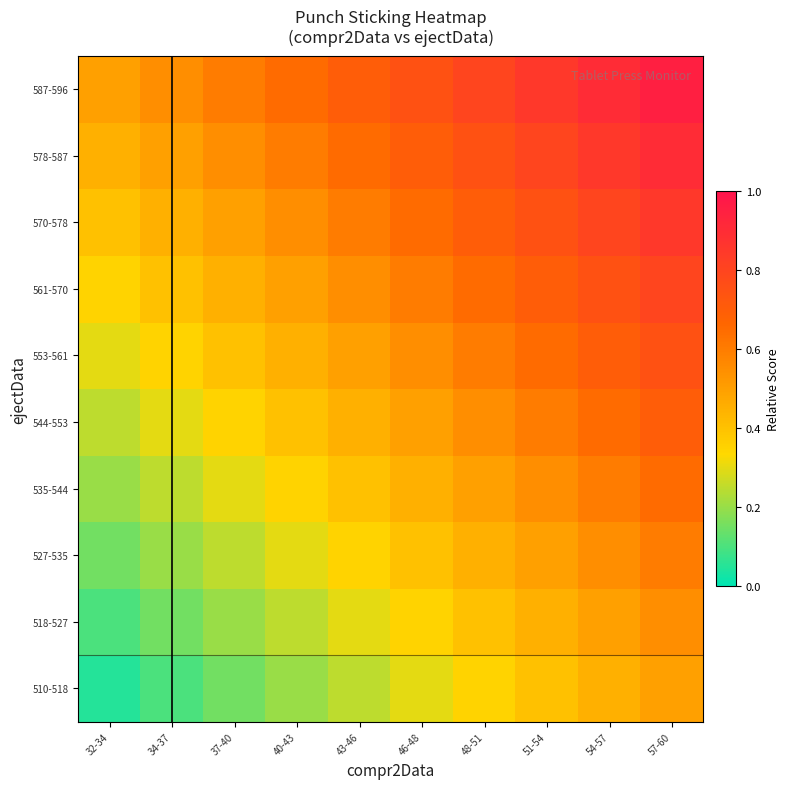

At which category is the sum across all series the highest?

57-60